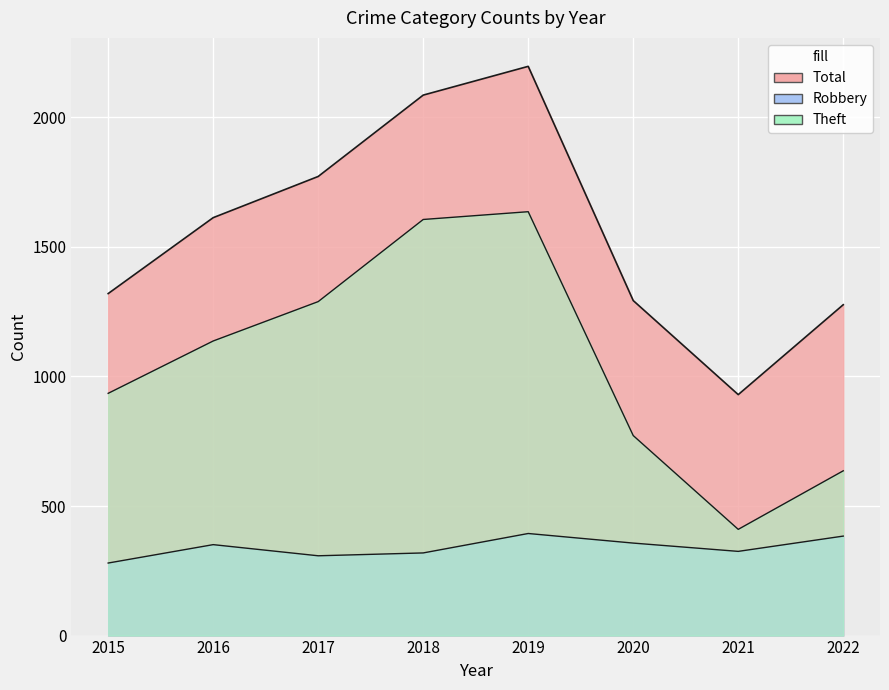

What is the value of the Total point at the 8th from the left?

1277